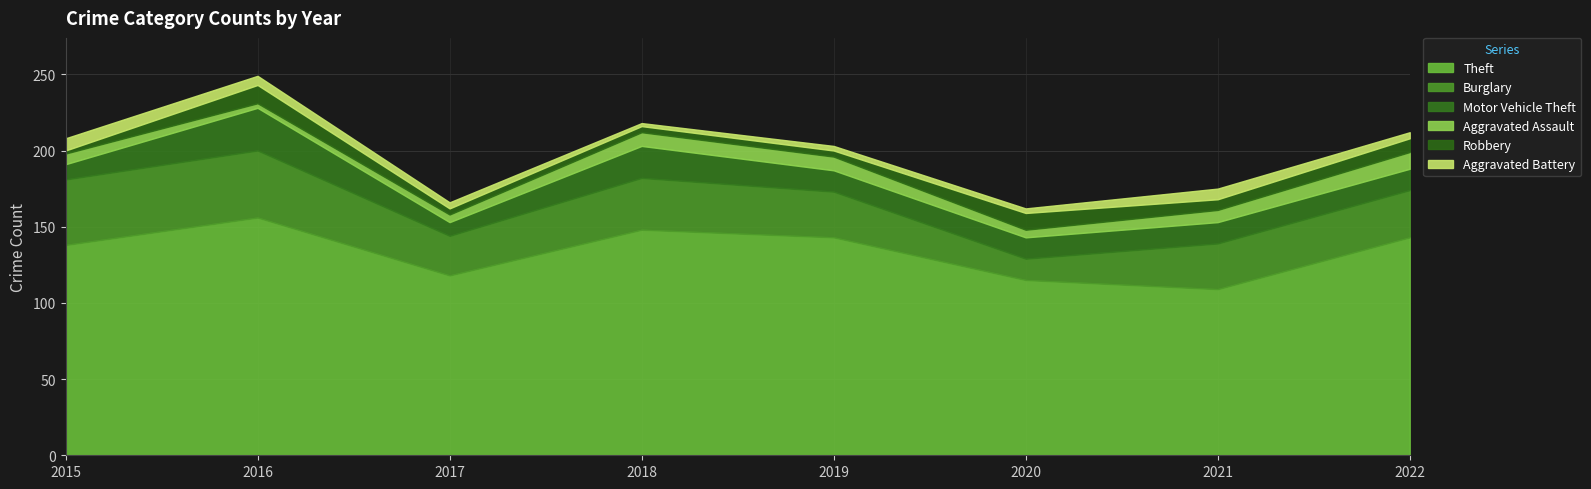

Which series has the largest range (max minus min)?

Theft